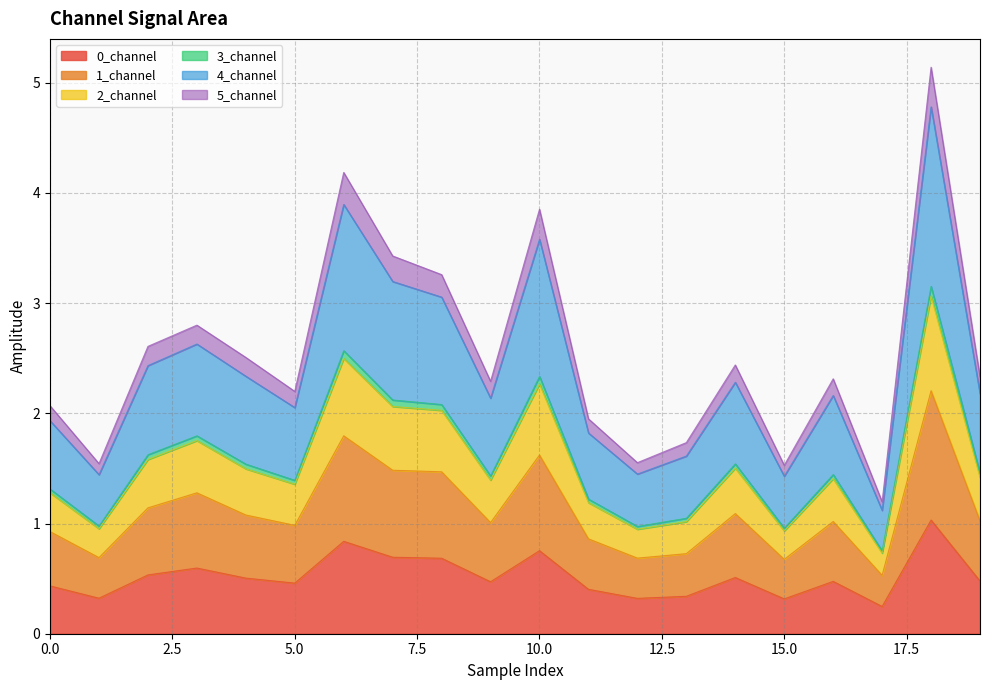

In 3_channel, how many points are higher than both neighbors (excluding endpoints)?

6